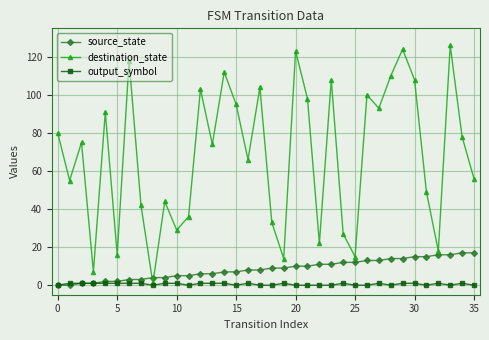

How many interior local peaks does the destination_state series have?

12